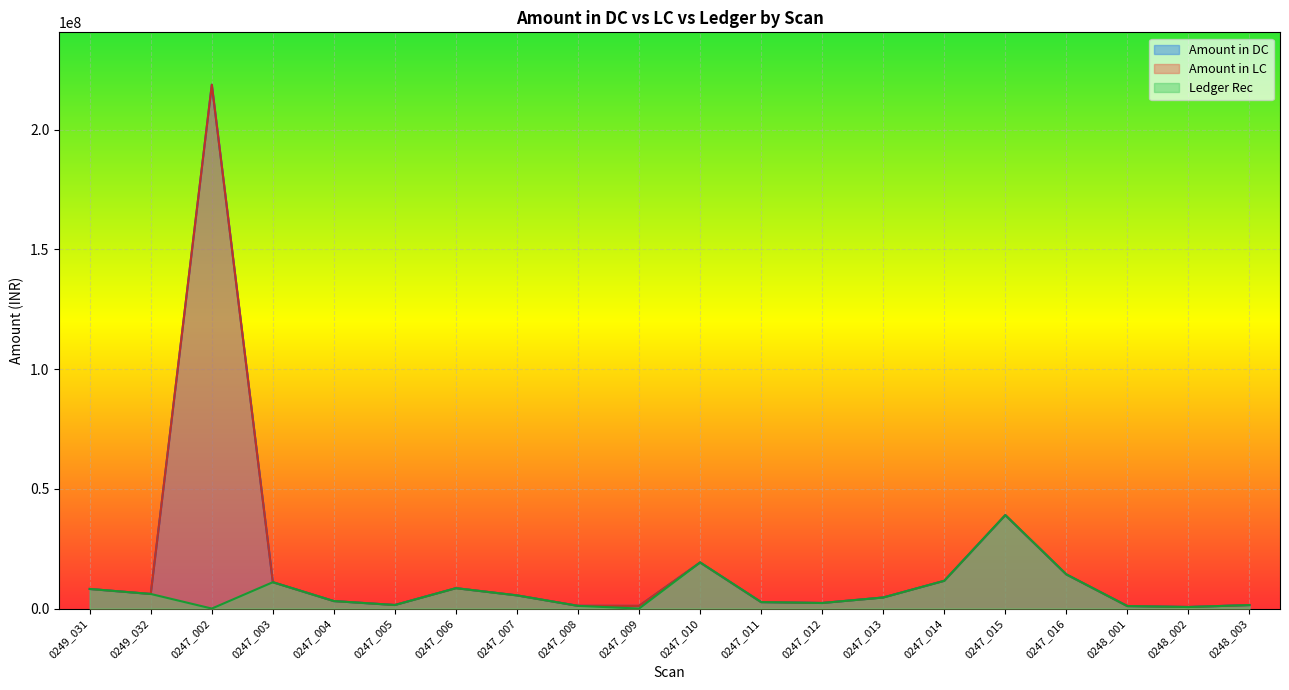

Rank the series at 0247_004 from highest to lowest value.

Amount in DC, Amount in LC, Ledger Rec